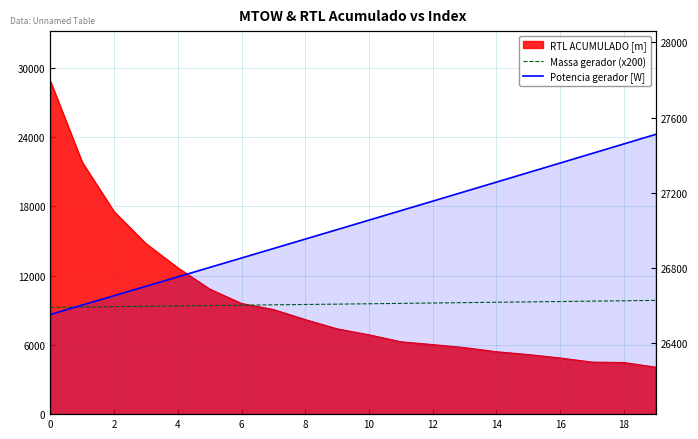

The value of Potencia gerador [W] at 2 is 26600.3. True or false?

True